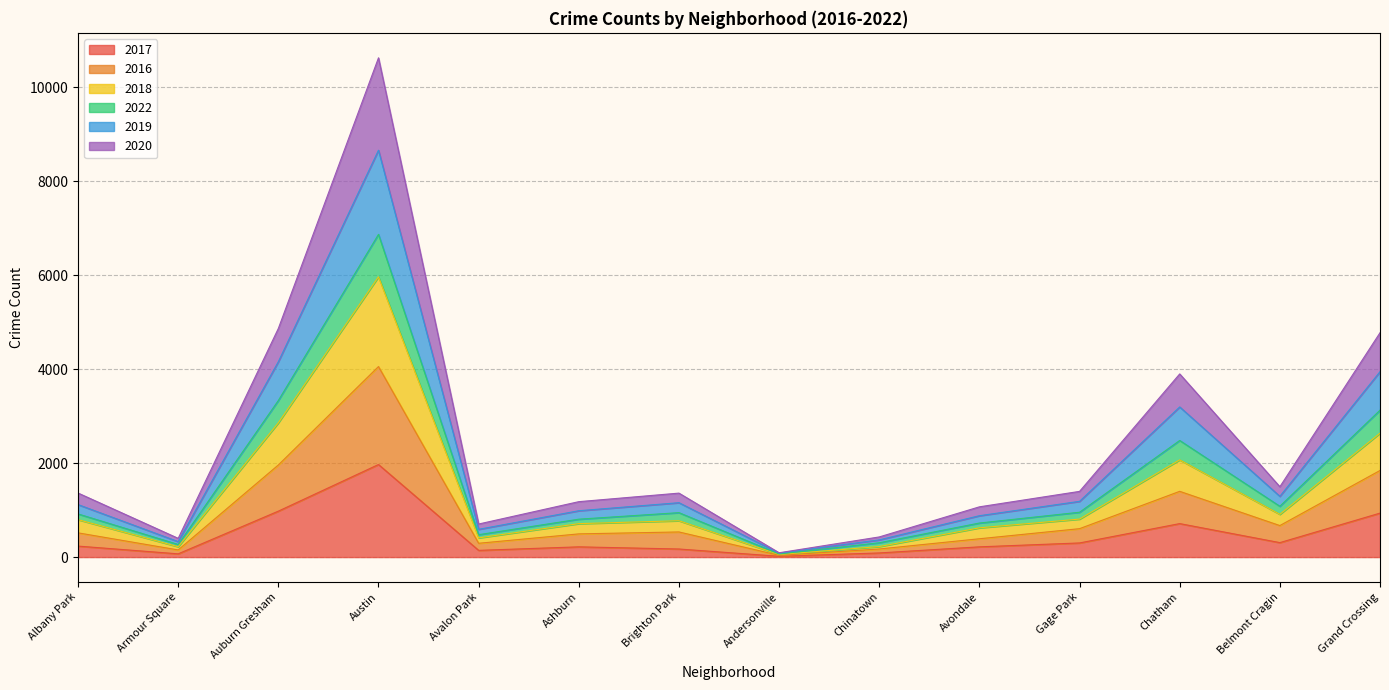

How many distinct data groups are displayed?

6